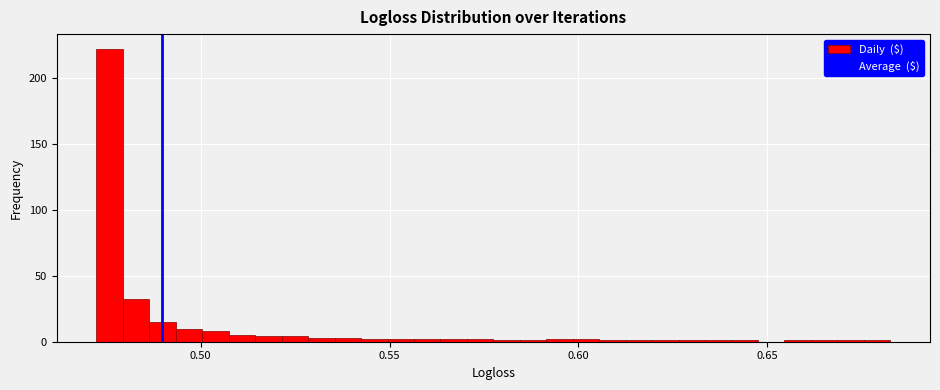

Around what value on the x-axis is the tallest bar? Give the approximate position of its centre, as read against the axis.

0.475